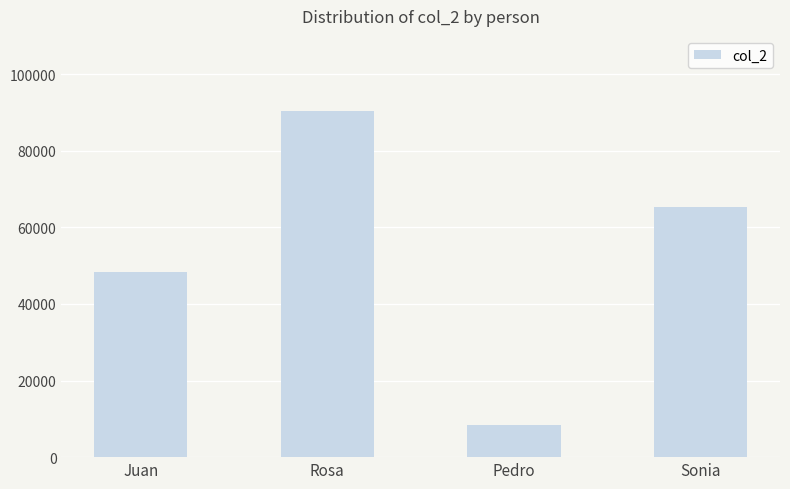

What is the change in value from Juan to Pedro?

-39809